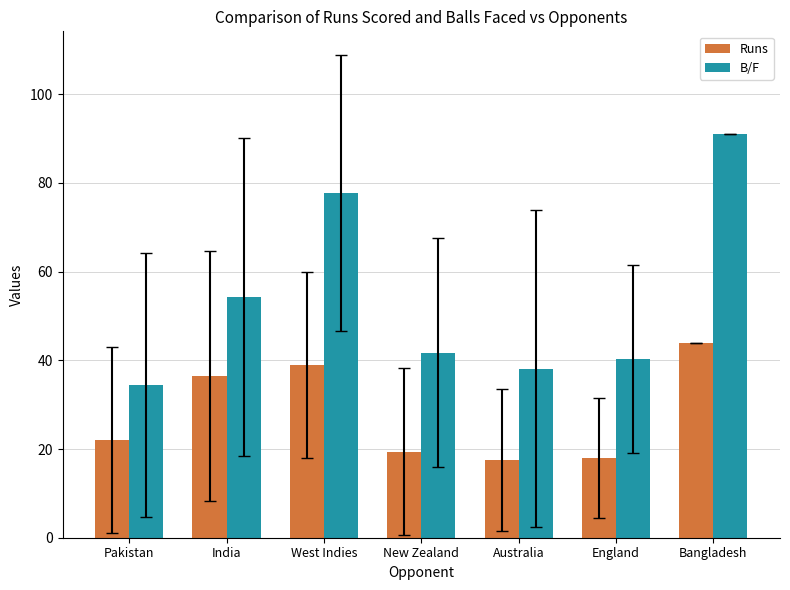

What is the sum of all Runs values?

196.3